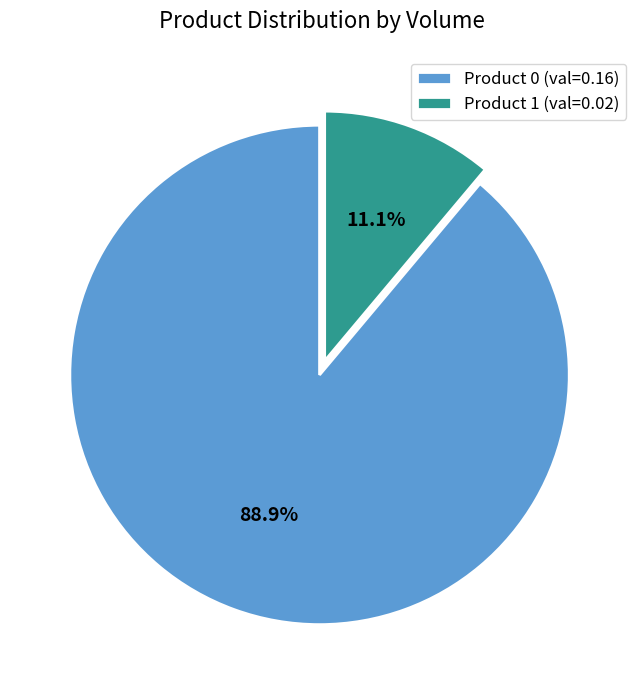

How much of the chart is everything except Product 0 (val=0.16)?

11.1%